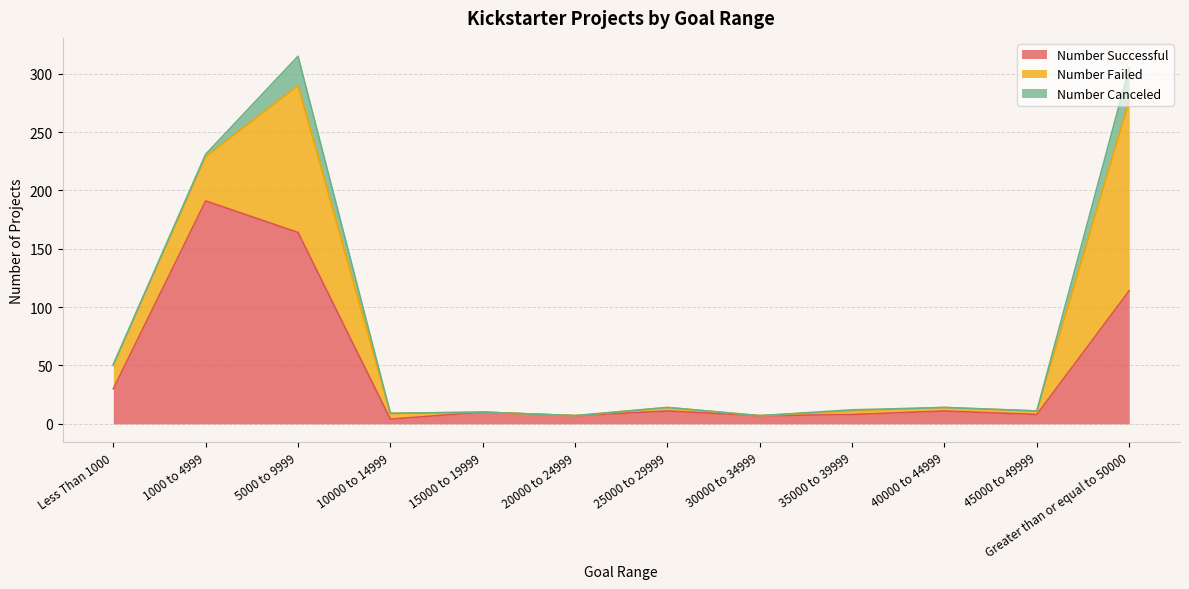

What are all the series names shown in the legend?

Number Successful, Number Failed, Number Canceled